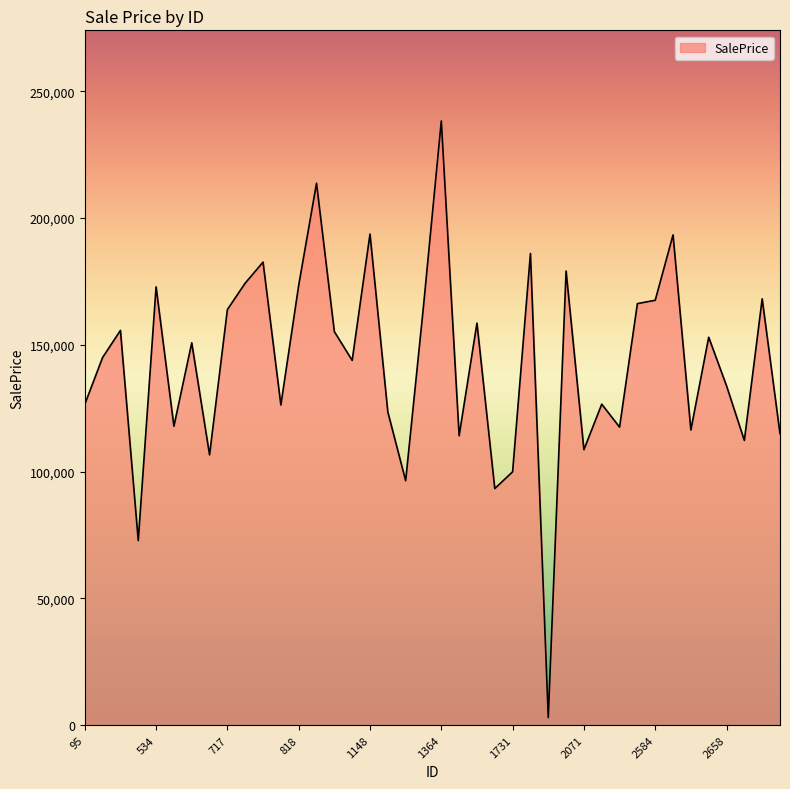

What is the maximum value shown in the chart?

238256.8